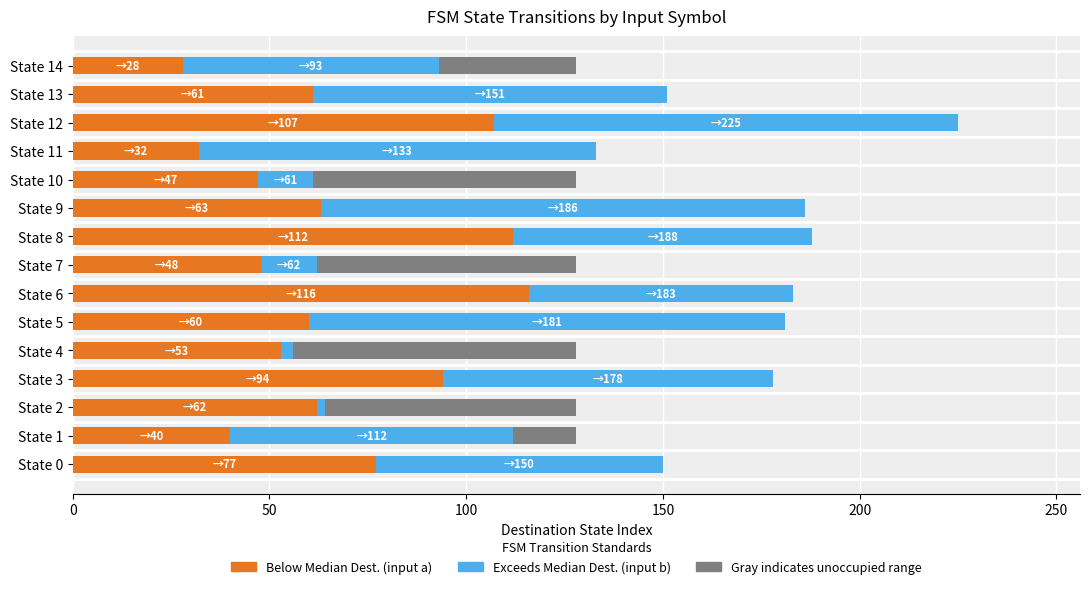

Where does the destination_state (input b) series first go above 73?

State 3